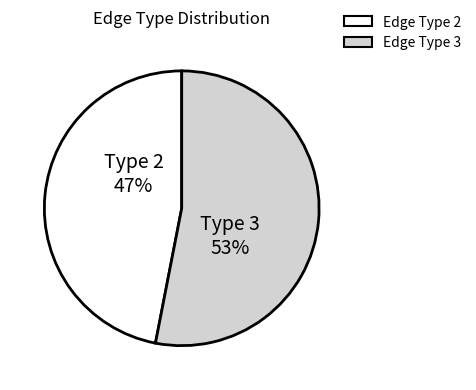

What is the smallest slice in the pie chart?

Edge Type 2